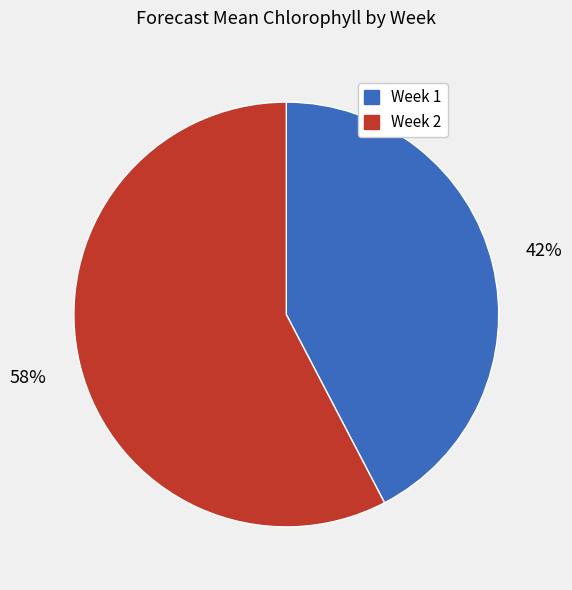

Which category has the smallest portion of the pie?

Week 1